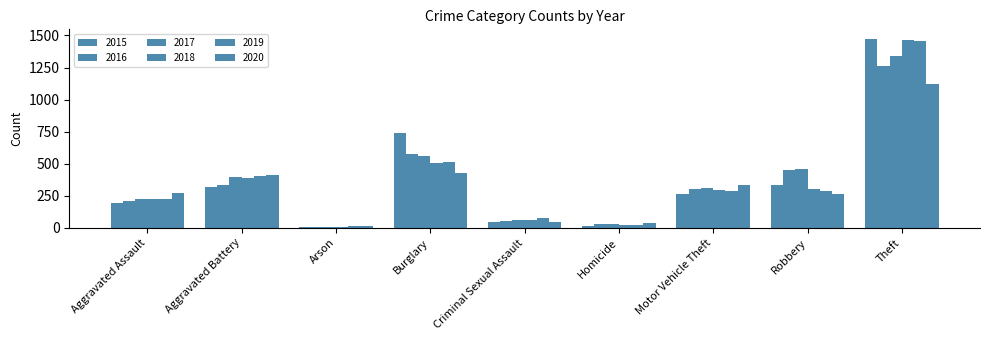

Reading left to right, transcribe all the data shown in this chart.

2015: 194	316	9	738	46	15	263	337	1474
2016: 206	336	7	576	50	26	304	454	1259
2017: 225	400	10	562	62	33	312	460	1339
2018: 225	389	7	506	60	25	298	301	1461
2019: 223	407	12	517	77	22	290	287	1459
2020: 273	415	17	425	48	41	333	263	1120